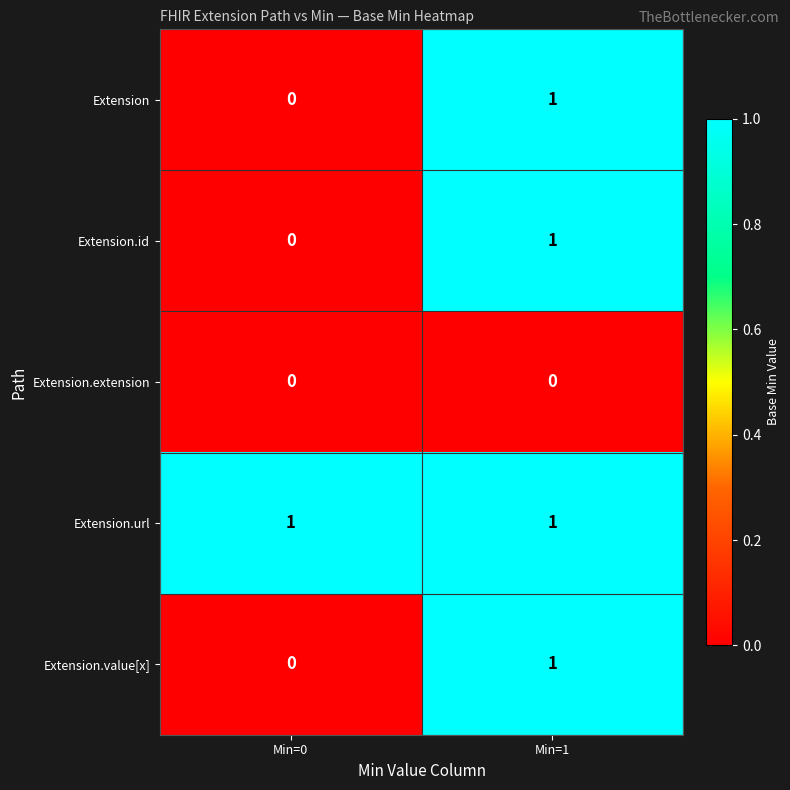

At which label is Extension.id closest to 0?

Min=0